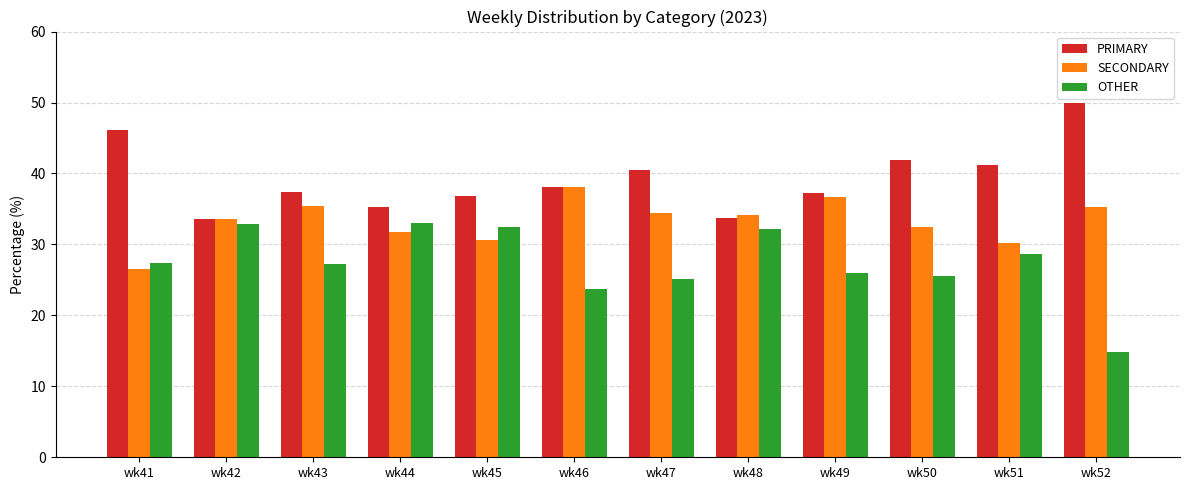

What is the maximum value for PRIMARY?

50.0